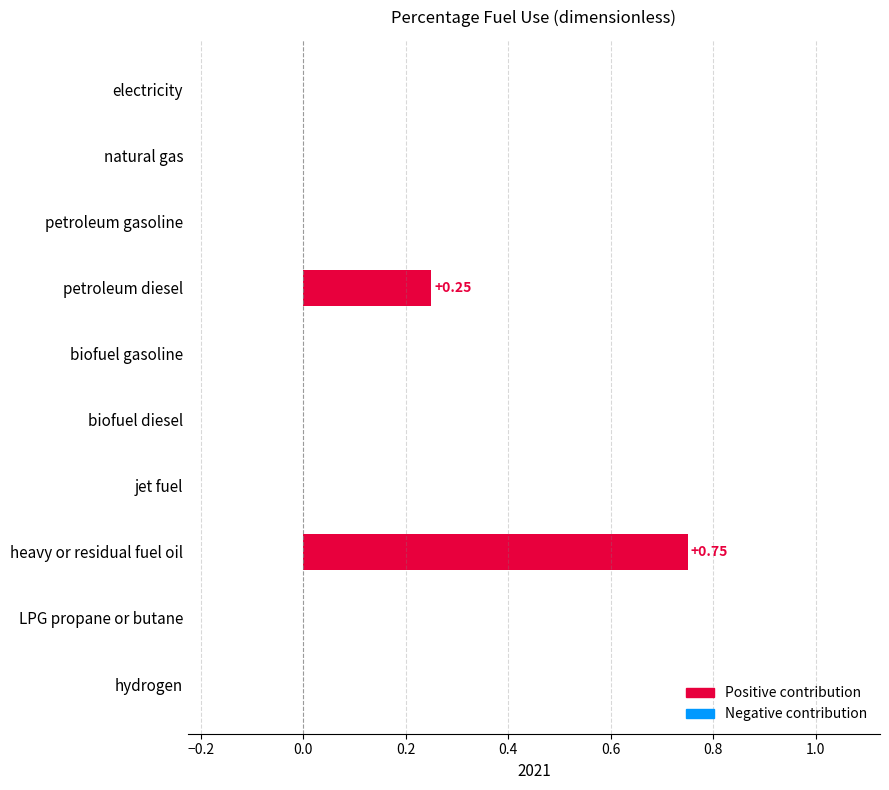

What is the sum of all values?

1.0